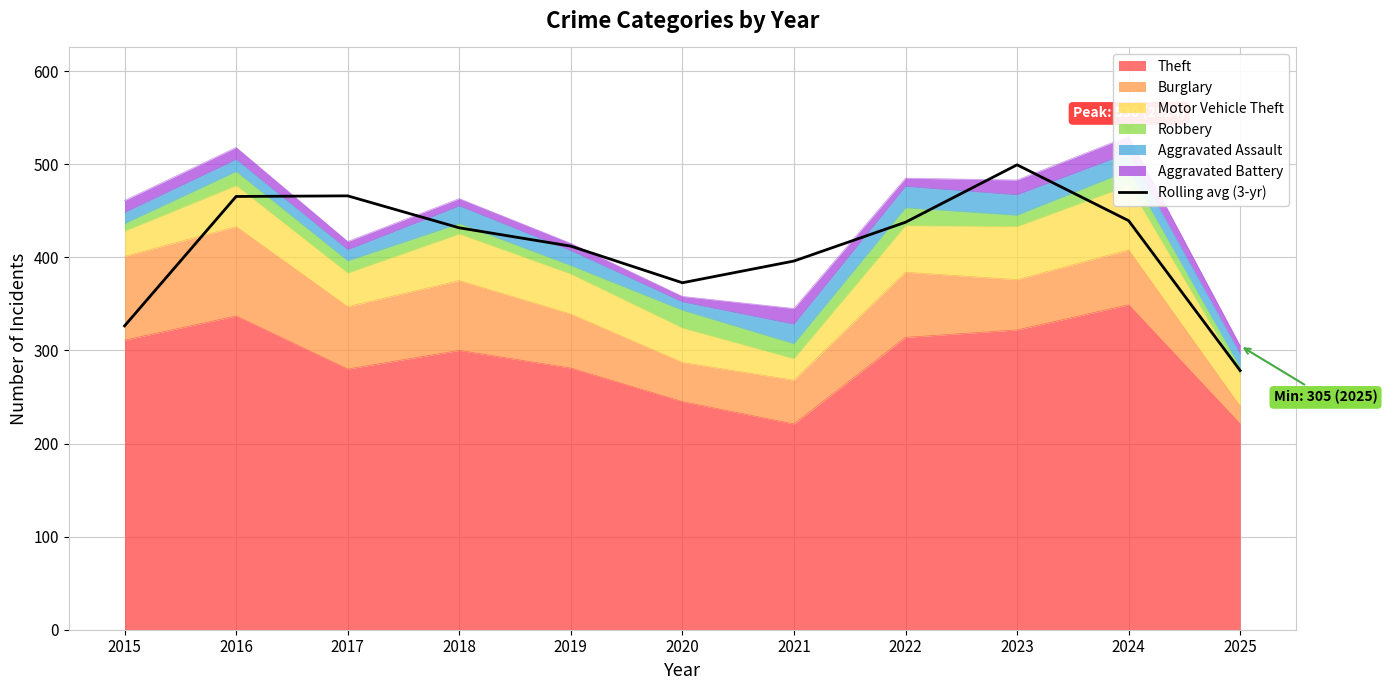

Is it true that the value at 2019 is 153.9?

False